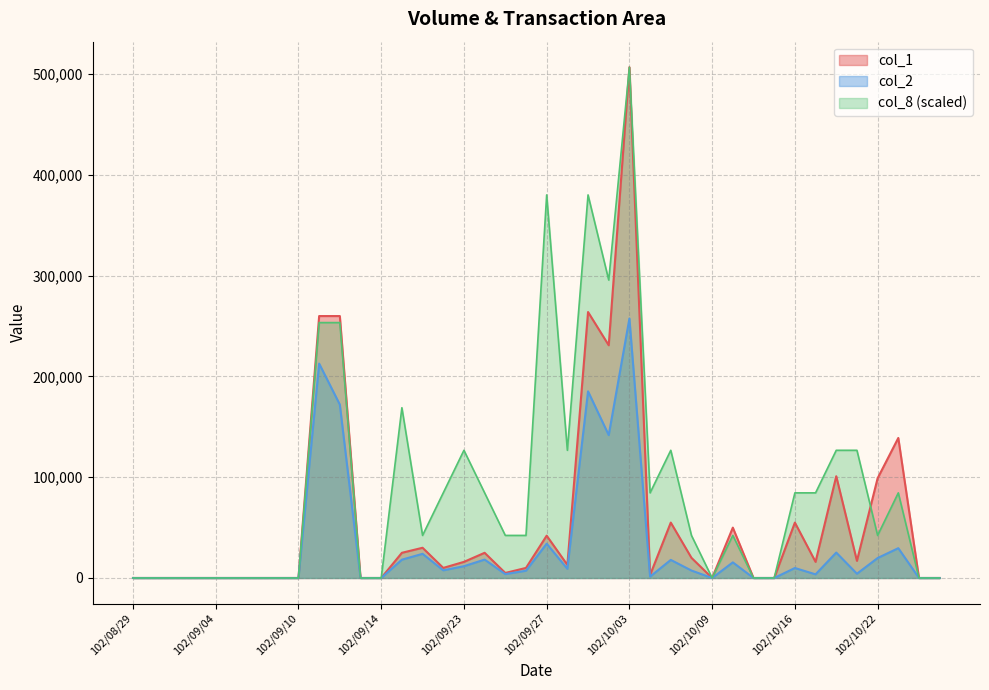

Reading left to right, extract all data points from this chart.

col_1: 0	0	0	0	0	0	0	0	0	260000	260000	0	0	25000	30000	10000	16000	25000	5000	10000	42000	13000	264000	231000	507000	3000	55000	20000	0	50000	0	0	55000	16000	101000	17000	99000	139000	0	0
col_2: 0	0	0	0	0	0	0	0	0	212800	172100	0	0	18160	24000	7600	11700	18250	3850	7200	34050	9100	185270	141820	257540	1370	17950	7400	0	15500	0	0	9900	3620	25220	4230	19800	29590	0	0
col_8: 0	0	0	0	0	0	0	0	0	253500	253500	0	0	169000	42250	84500	126750	84500	42250	42250	380250	126750	380250	295750	507000	84500	126750	42250	0	42250	0	0	84500	84500	126750	126750	42250	84500	0	0